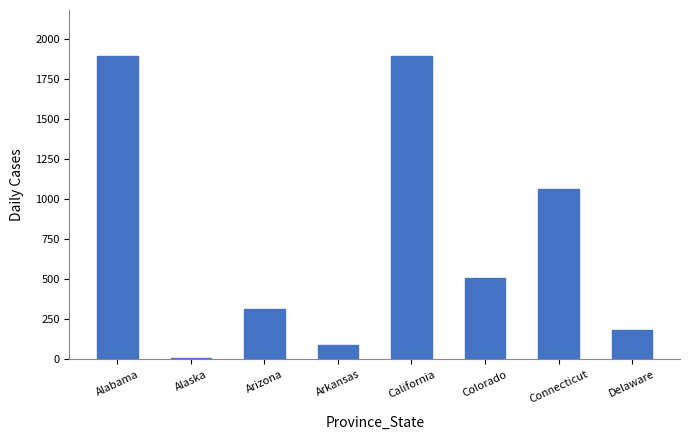

Is it true that the value at Delaware is 69?

False